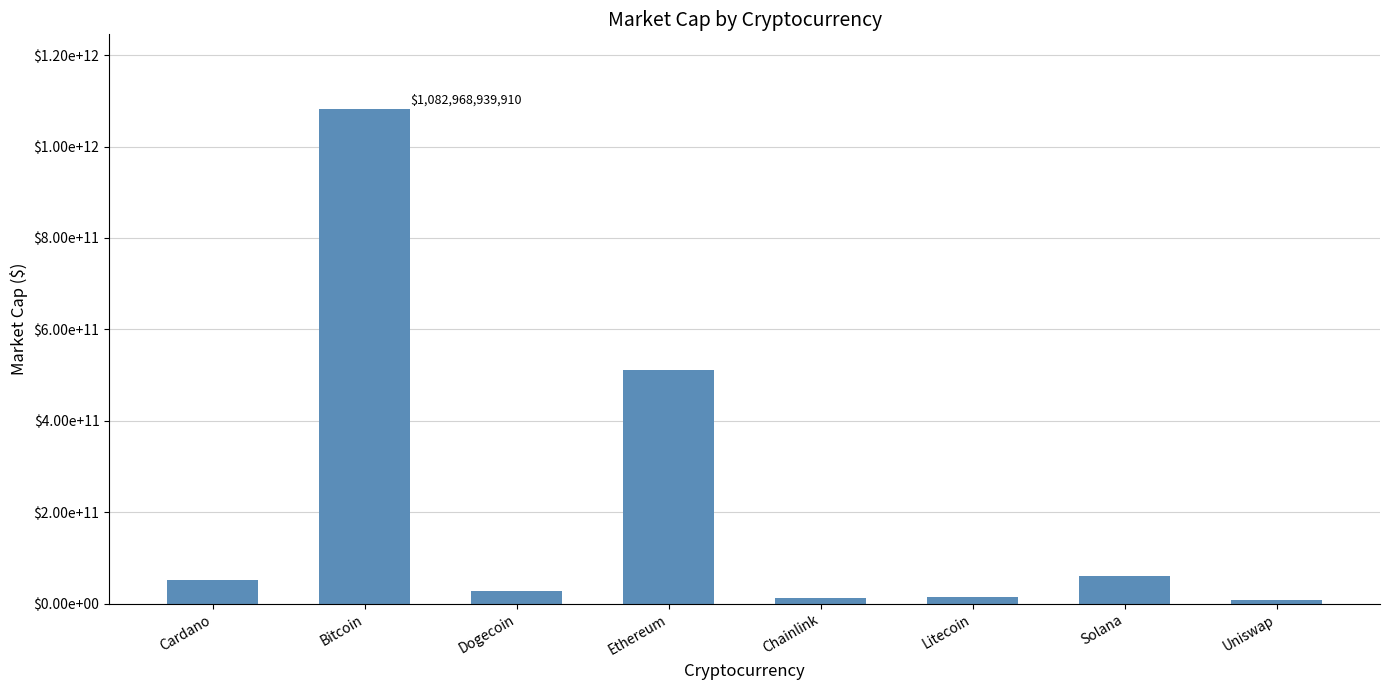

Rank the categories by value from lowest to highest.

Uniswap, Chainlink, Litecoin, Dogecoin, Cardano, Solana, Ethereum, Bitcoin